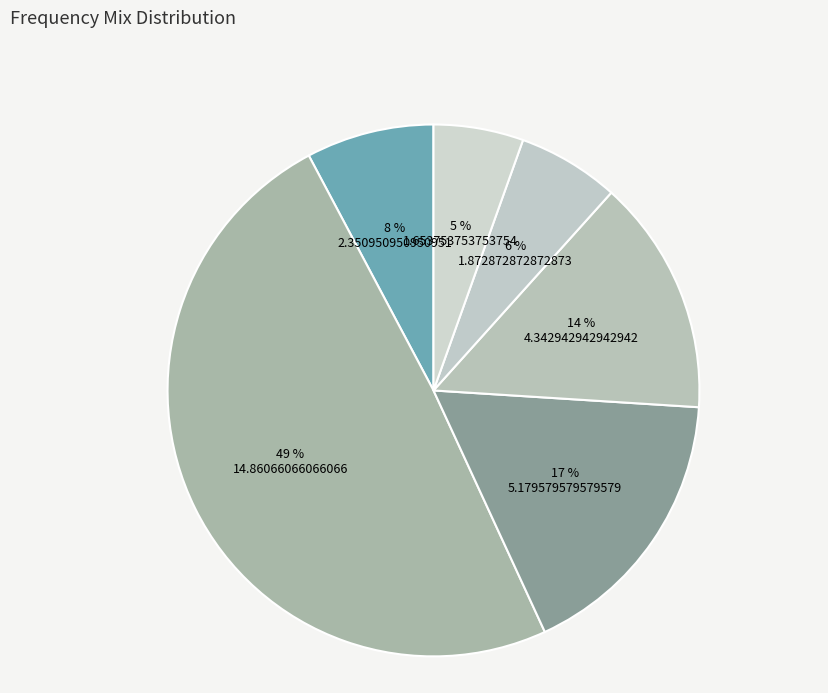

To the nearest percent, what is the average slice percentage?

17%